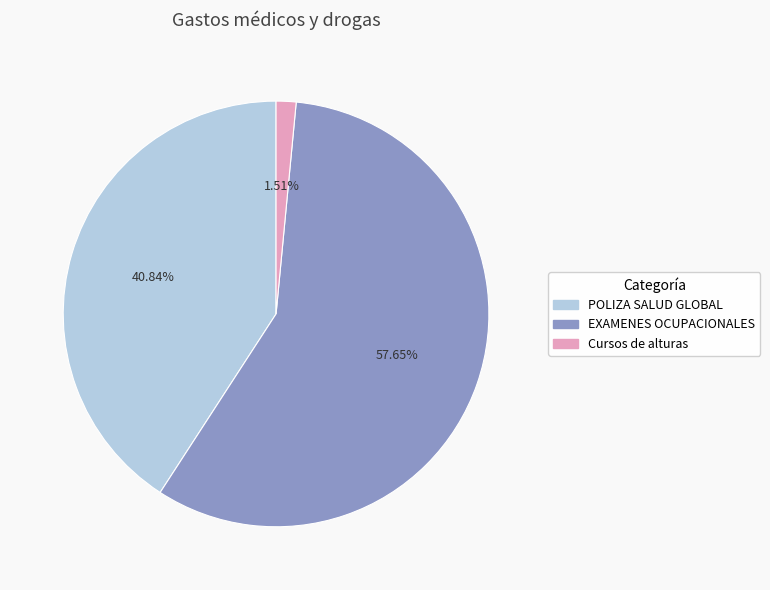

To the nearest percent, what percentage of the pie is EXAMENES OCUPACIONALES?

58%